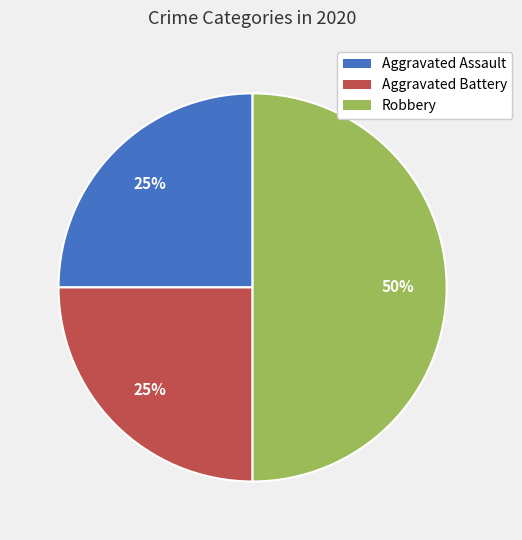

Combined, do Aggravated Assault and Robbery account for over 50%?

Yes